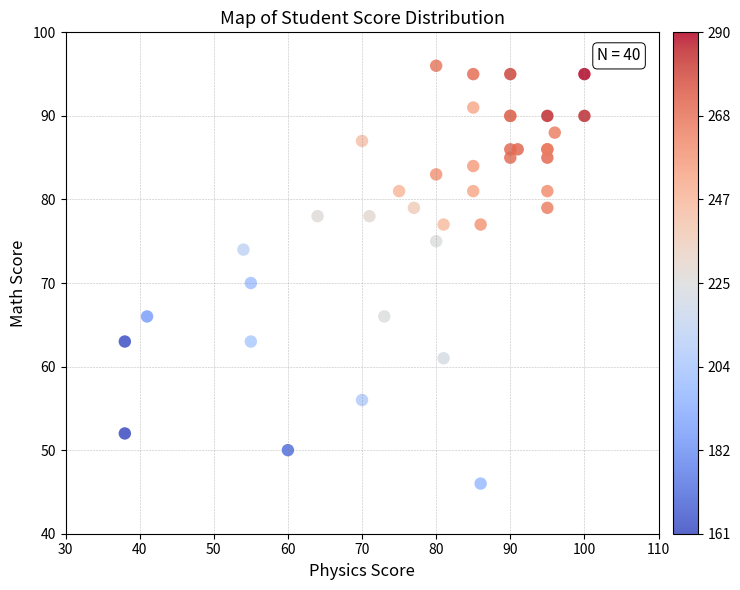

What Y value in the scatter plot is closest to 71?

70